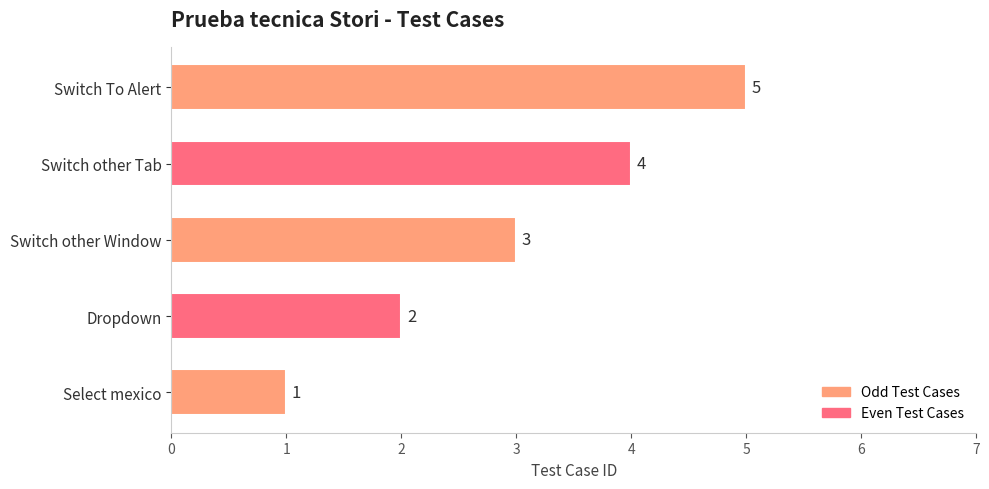

At which category does the chart reach its peak across all series?

Switch To Alert